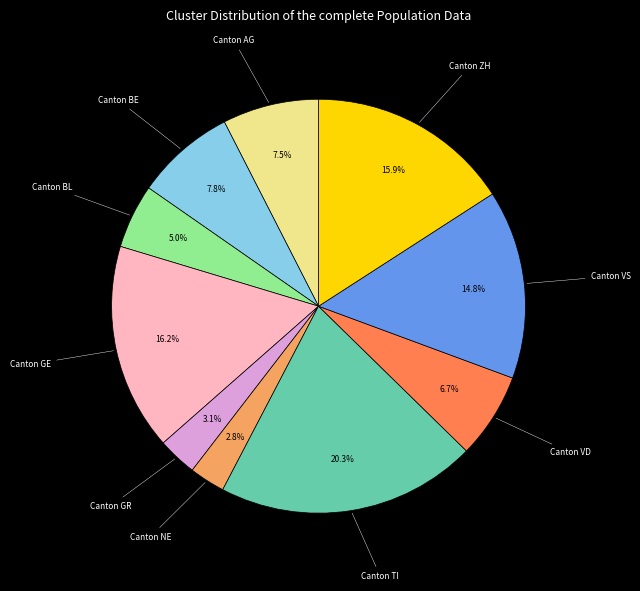

Does any single category account for the majority?

No